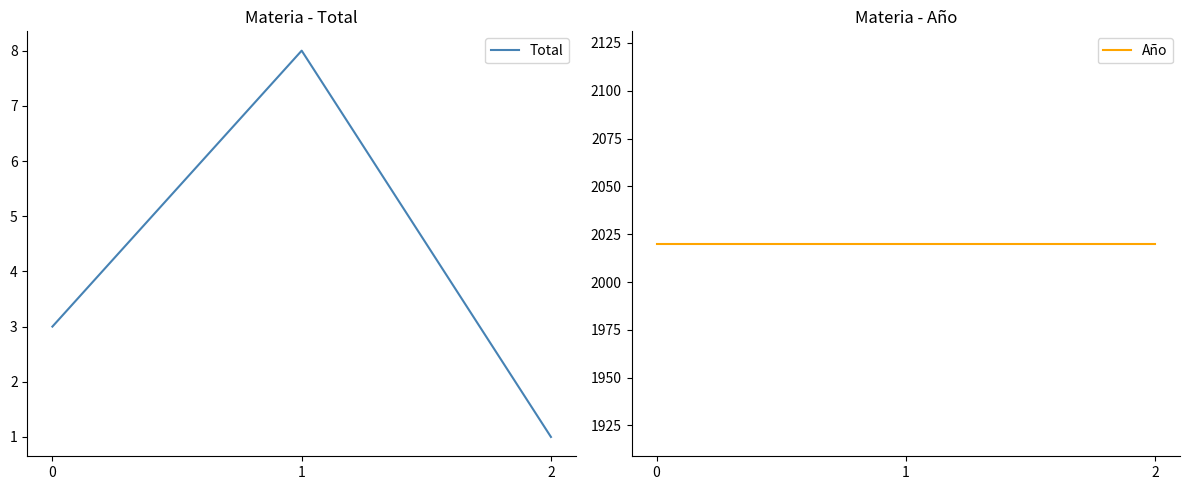

How many values in the Total series are below 3?

1